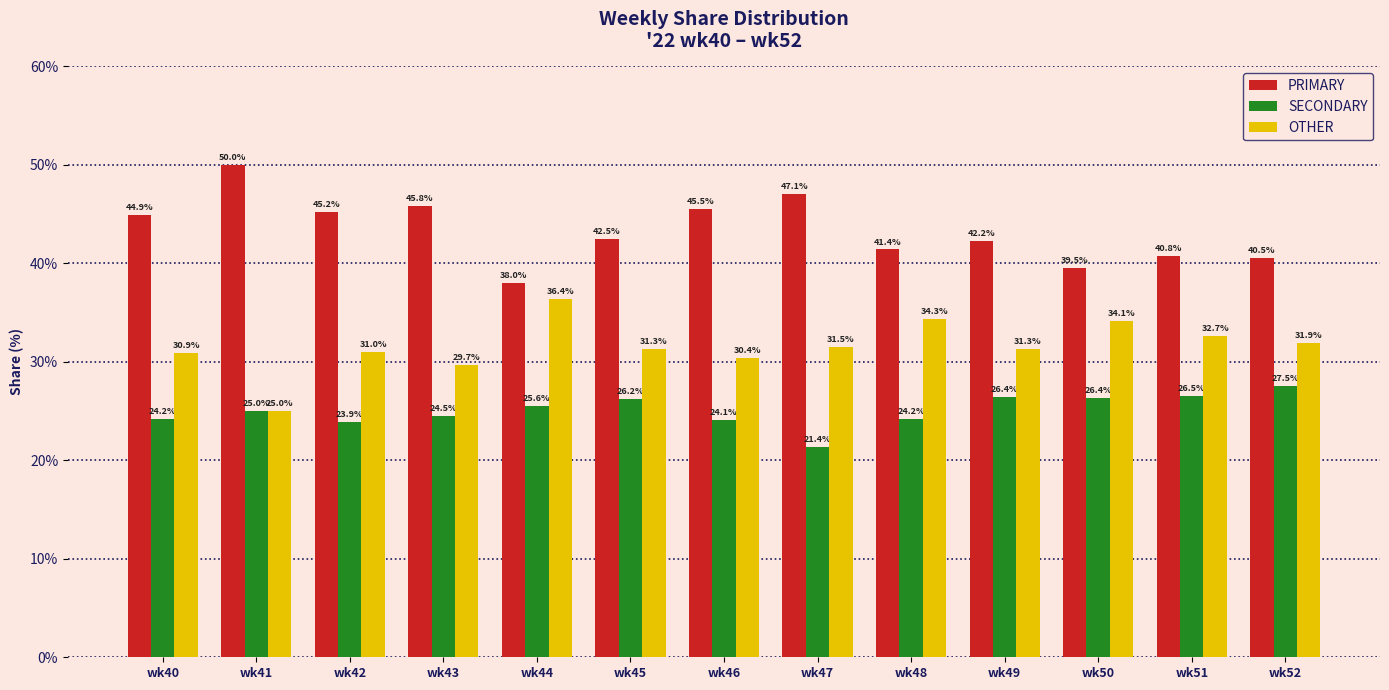

Is it true that PRIMARY equals 17.3 at wk43?

False